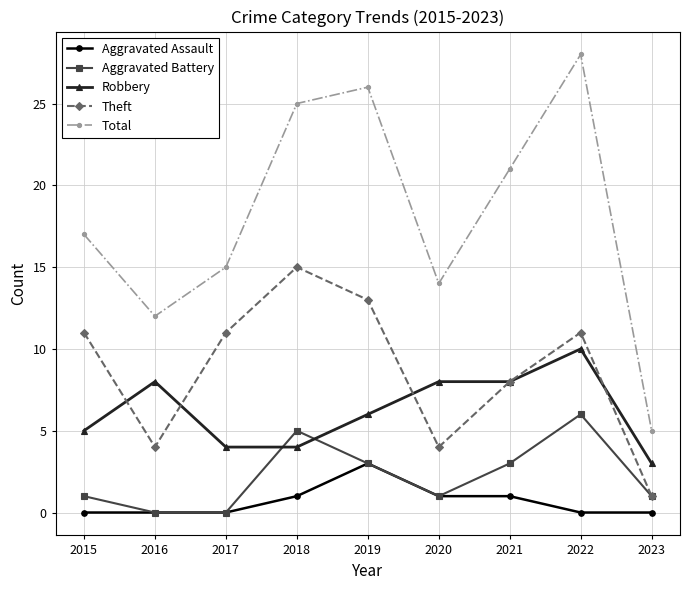

True or false: Total and Theft cross at least once.

False